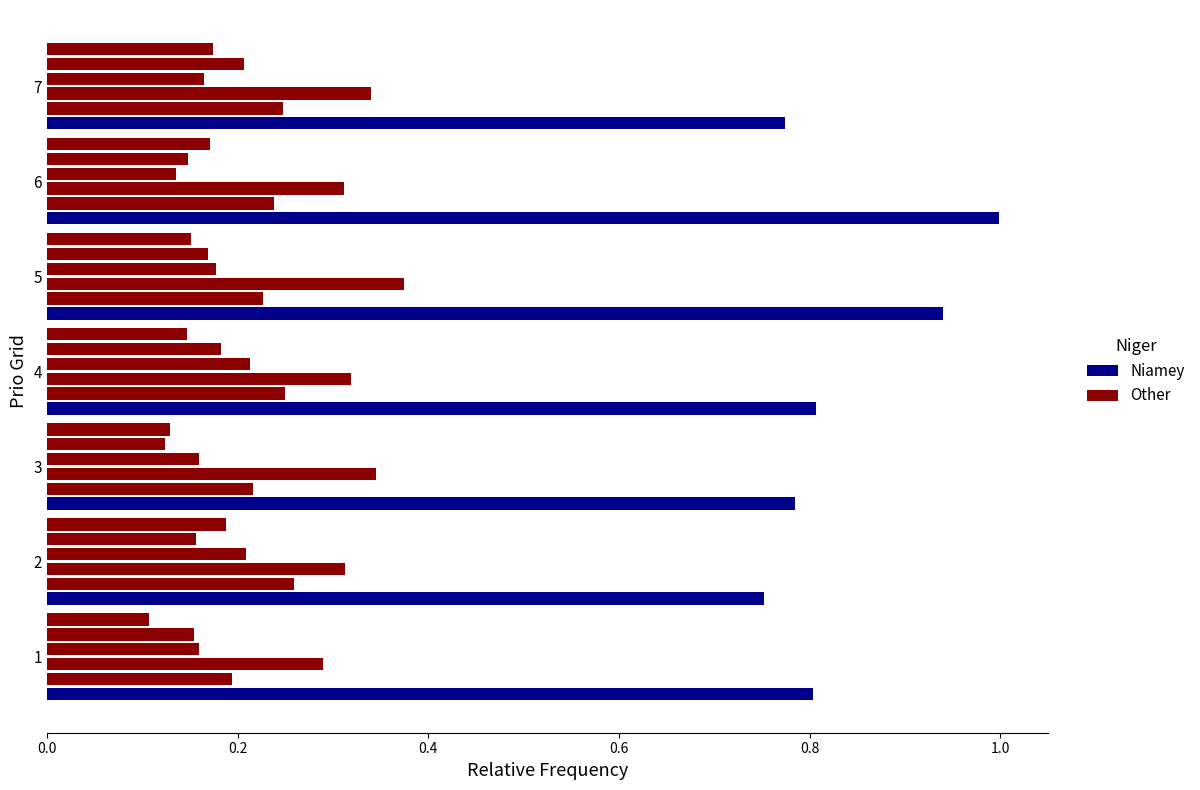

Which series has the largest range (max minus min)?

Niamey